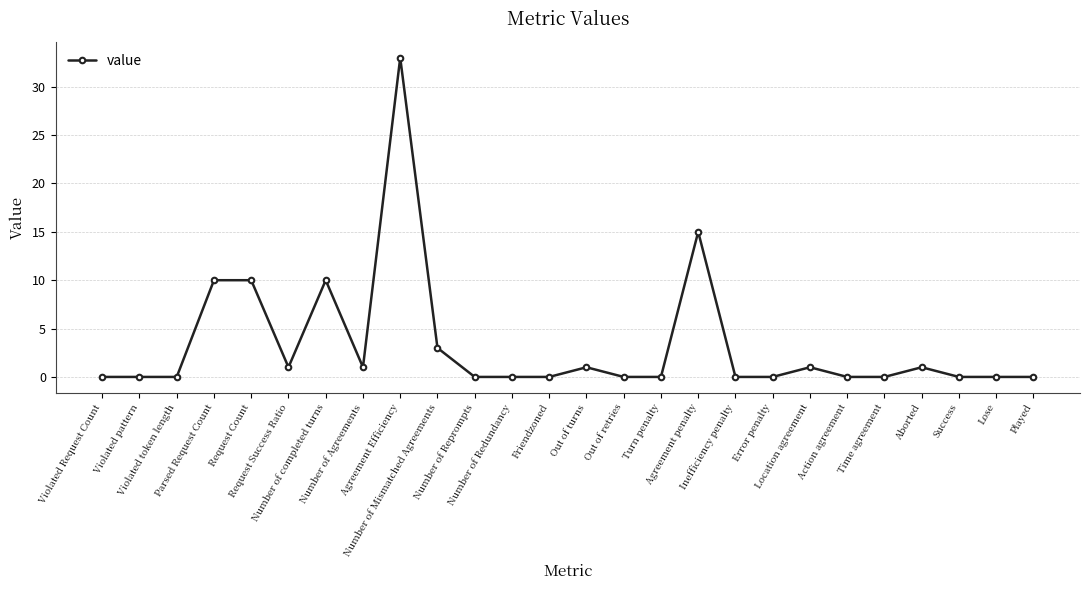

What is the maximum value shown in the chart?

33